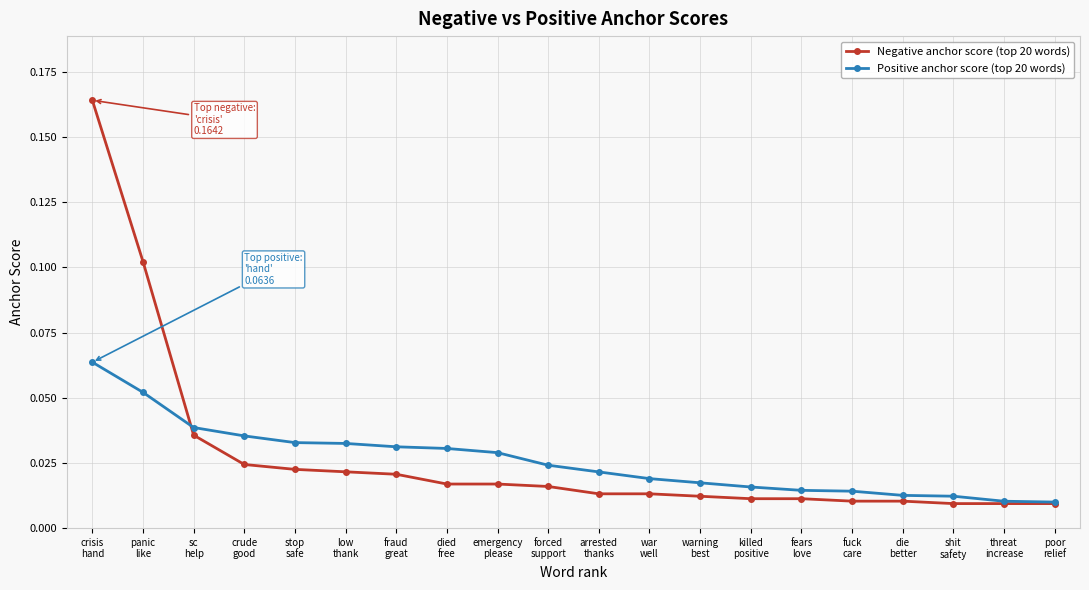

What is the label of the 18th point from the left?

shit
safety